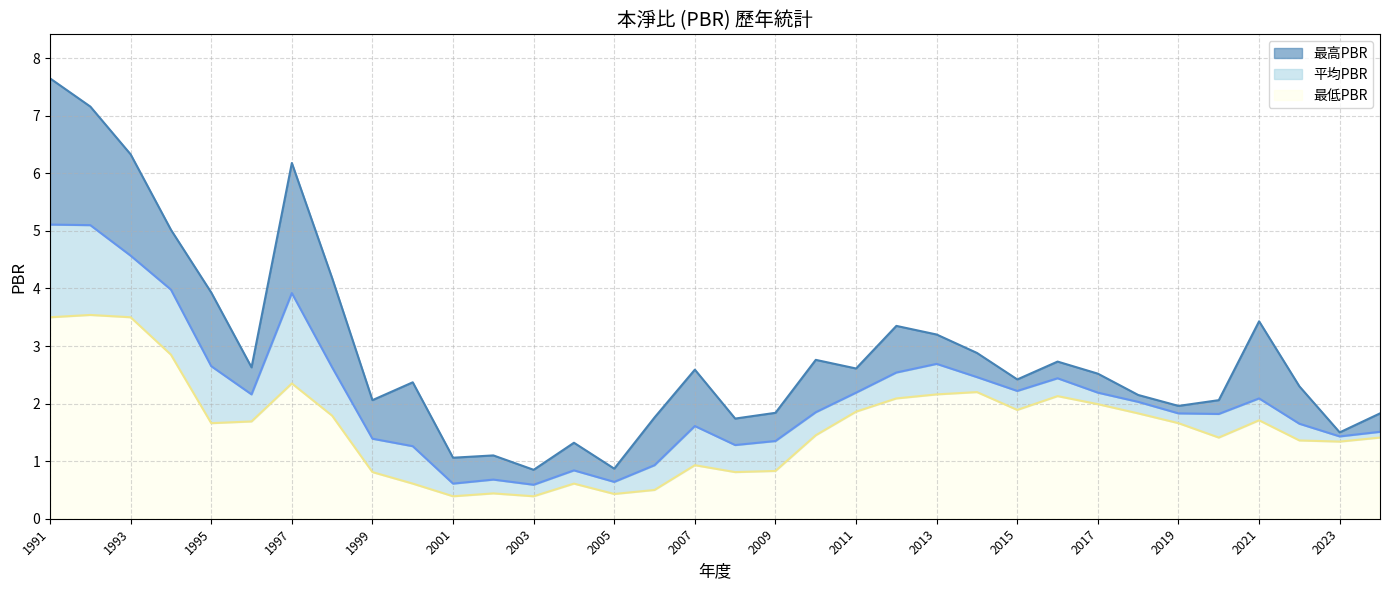

Rank the series by their average value, from highest to lowest.

最高PBR, 平均PBR, 最低PBR